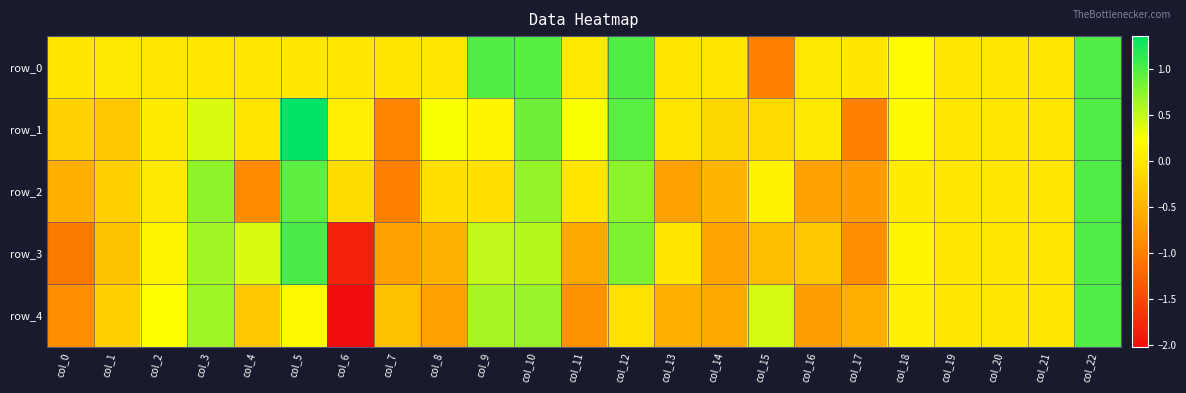

Reading left to right, extract all data points from this chart.

row_0: -0.0	0.0	0.0	0.0	0.0	0.0	0.0	-0.0	0.0	1.0	1.0	0.0	1.0	-0.0	-0.0	-1.0	0.0	-0.0	0.2	0.0	0.0	0.0	1.0
row_1: -0.2	-0.3	0.0	0.4	-0.0	1.4	0.1	-1.0	0.3	0.1	0.9	0.3	1.0	-0.0	-0.2	-0.1	0.0	-1.0	0.2	0.0	0.0	0.0	1.0
row_2: -0.5	-0.2	0.0	0.7	-0.9	0.9	-0.1	-1.0	-0.1	-0.1	0.7	-0.0	0.7	-0.7	-0.5	0.1	-0.7	-0.7	0.0	0.0	0.0	0.0	1.0
row_3: -1.0	-0.4	0.1	0.6	0.4	1.0	-1.8	-0.7	-0.5	0.5	0.5	-0.6	0.8	-0.0	-0.7	-0.4	-0.3	-0.9	0.1	0.0	0.0	0.0	1.0
row_4: -0.9	-0.2	0.2	0.7	-0.3	0.2	-2.0	-0.4	-0.7	0.6	0.7	-0.8	-0.1	-0.6	-0.6	0.4	-0.7	-0.6	0.1	0.0	0.0	0.0	1.0